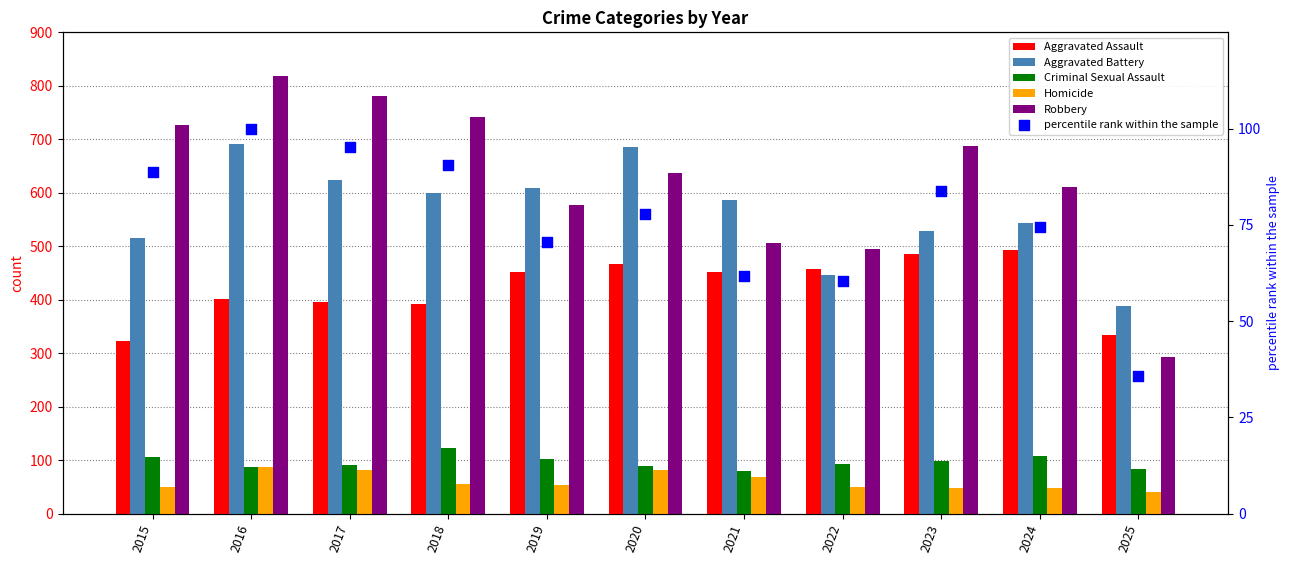

Which series contains the highest Y value?

Robbery